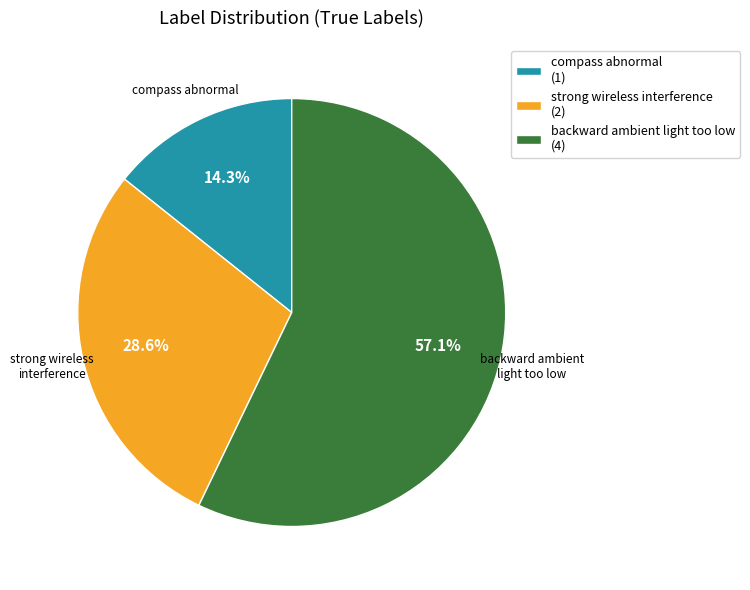

Which category accounts for the majority?

backward ambient light too low